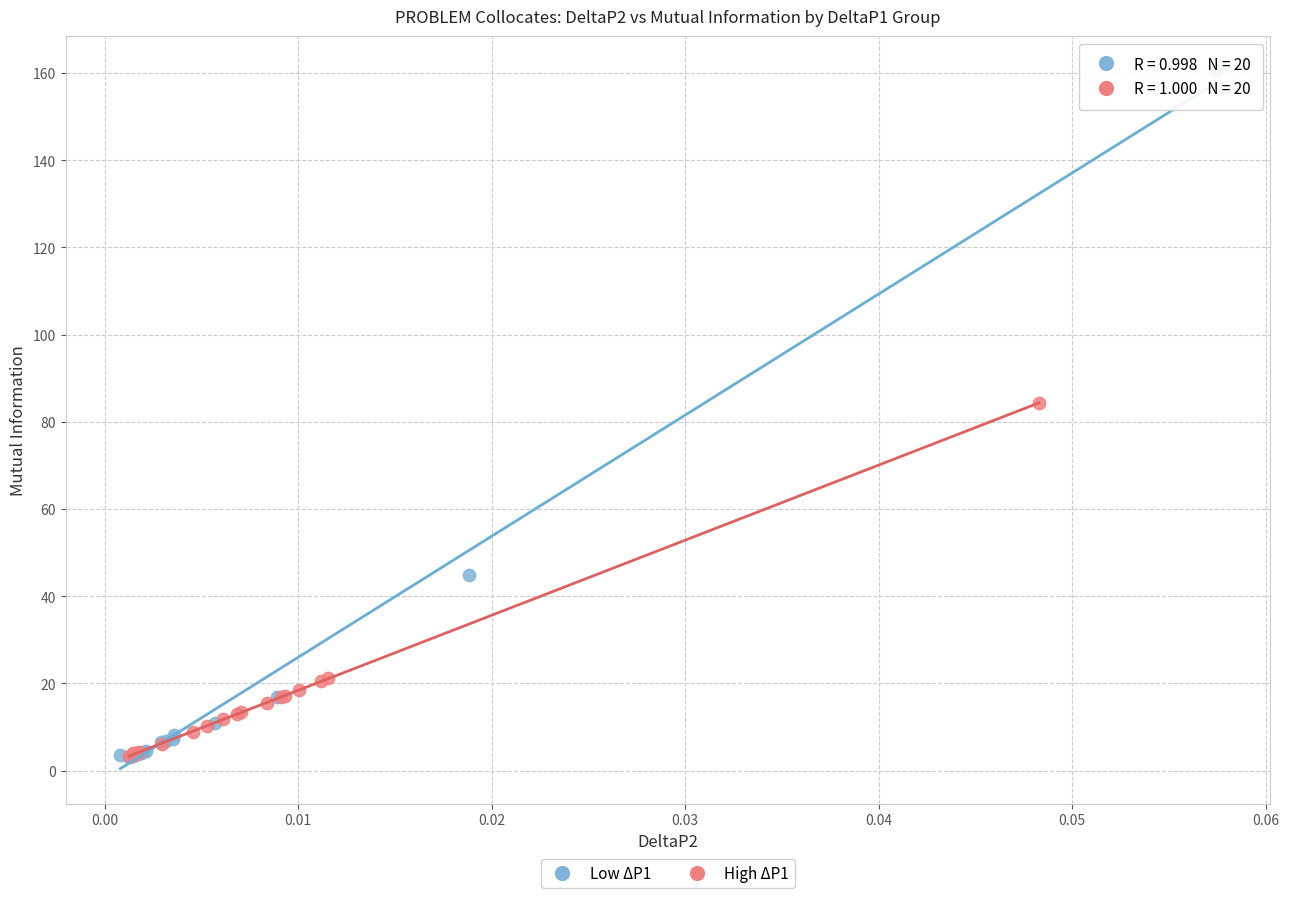

Which series has the largest Y range (max minus min)?

Low ΔP1